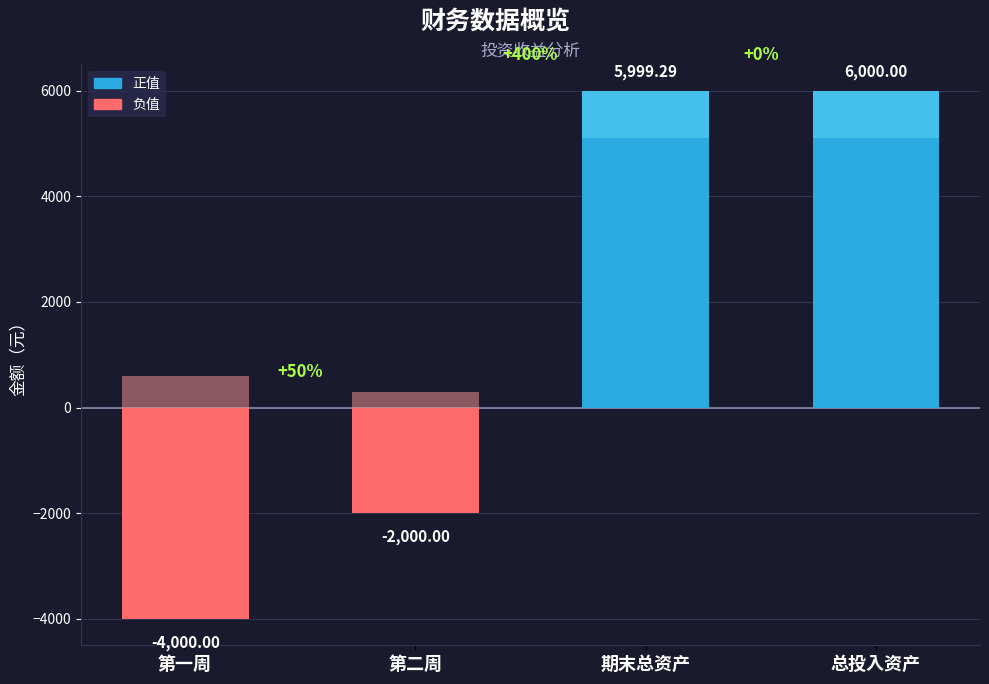

How many values exceed 5999?

2